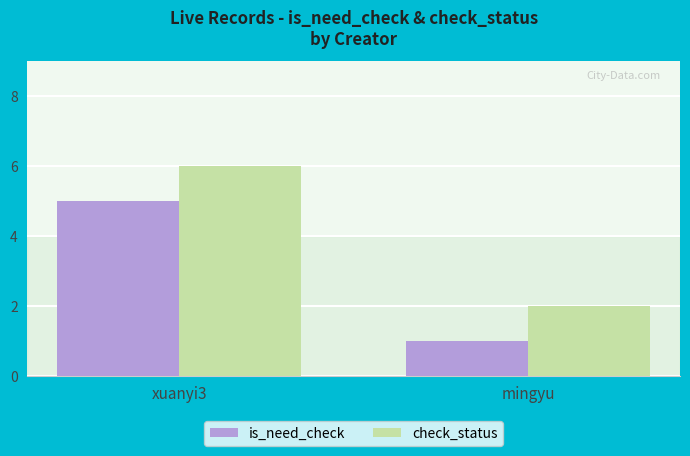

At which category does the chart reach its peak across all series?

xuanyi3